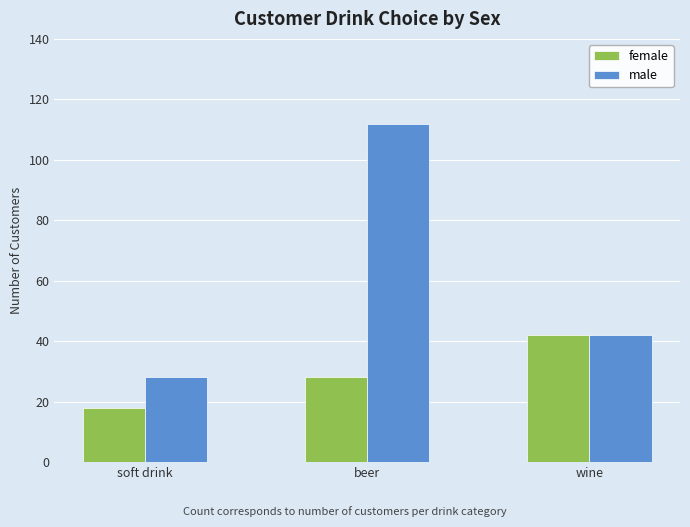

At which label does female reach its minimum?

soft drink